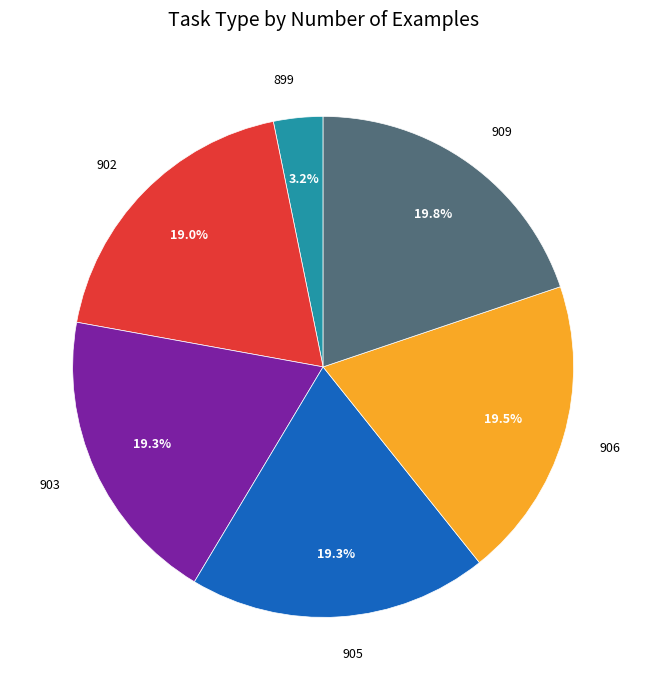

What portion of the pie excludes 905?

80.7%